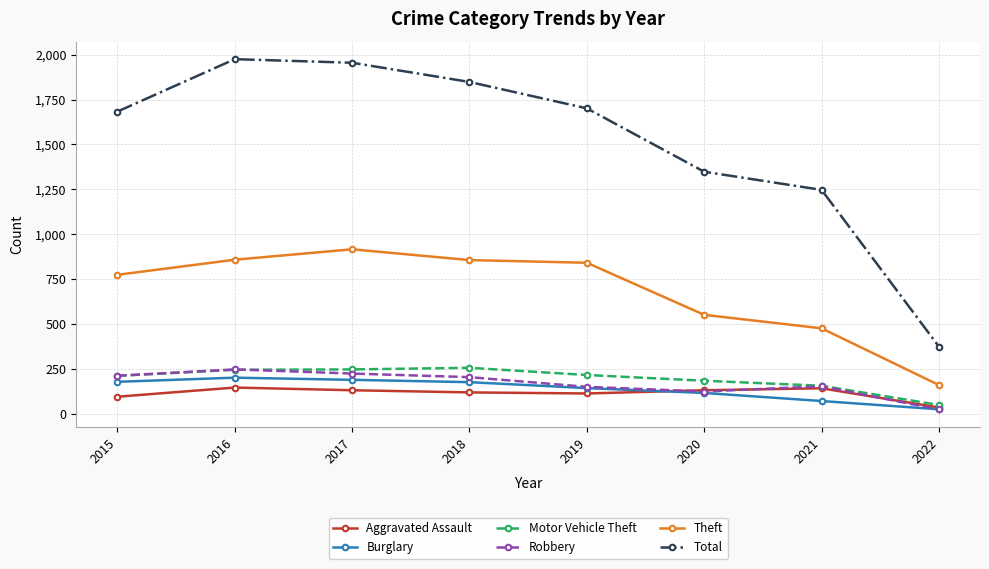

What is the lowest value of the Robbery series?

24